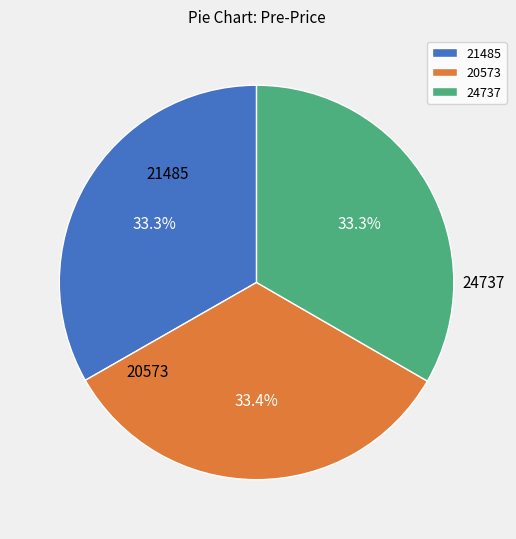

Does 24737 account for over 50% of the chart?

No